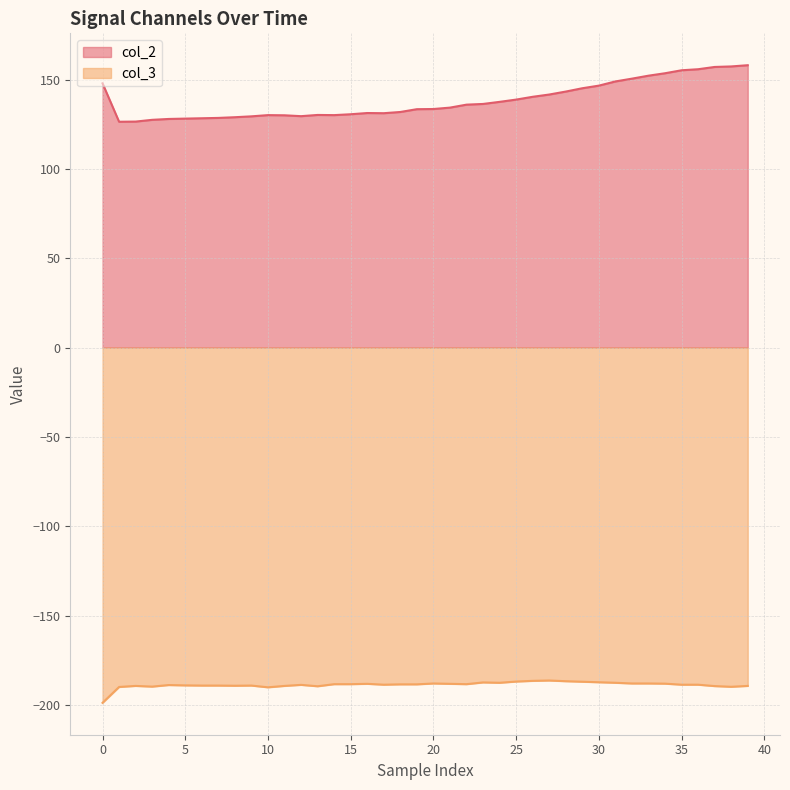

Does the chart have visible grid lines?

Yes